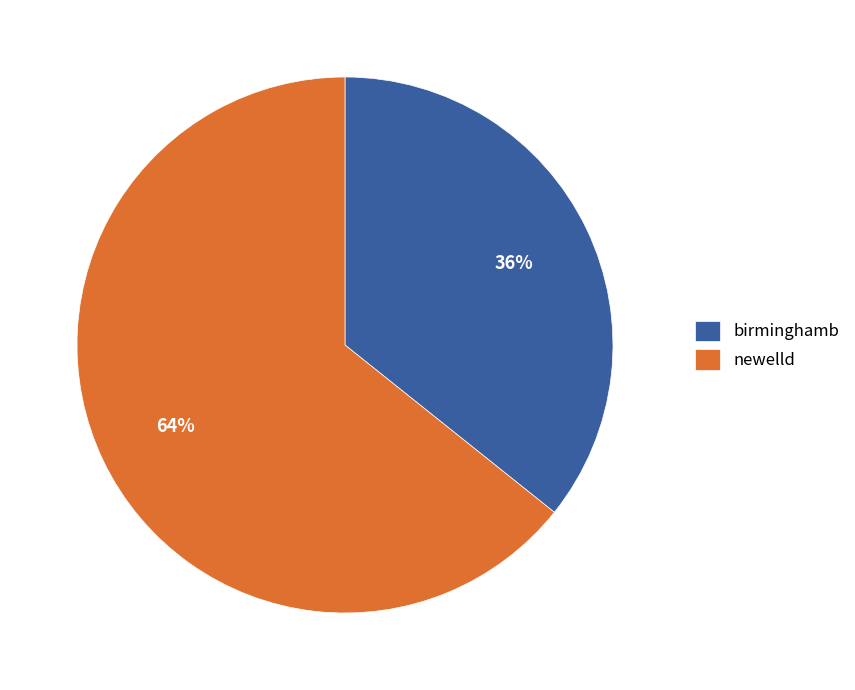

Approximately how many times larger is the value at birminghamb compared to newelld?

0.6